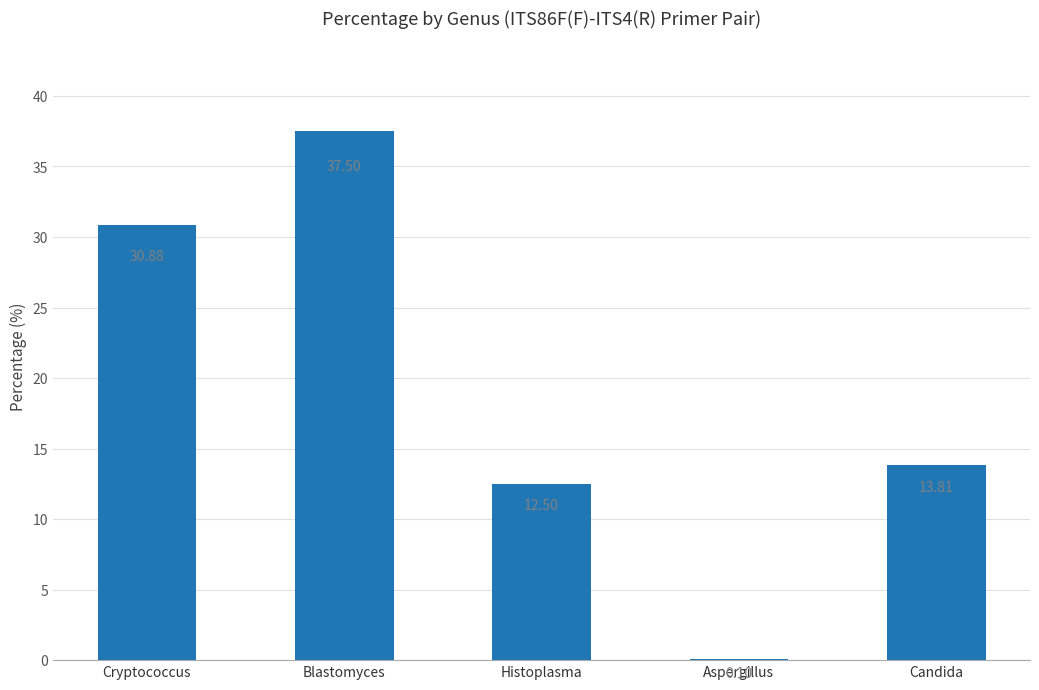

How many series are shown in this chart?

1